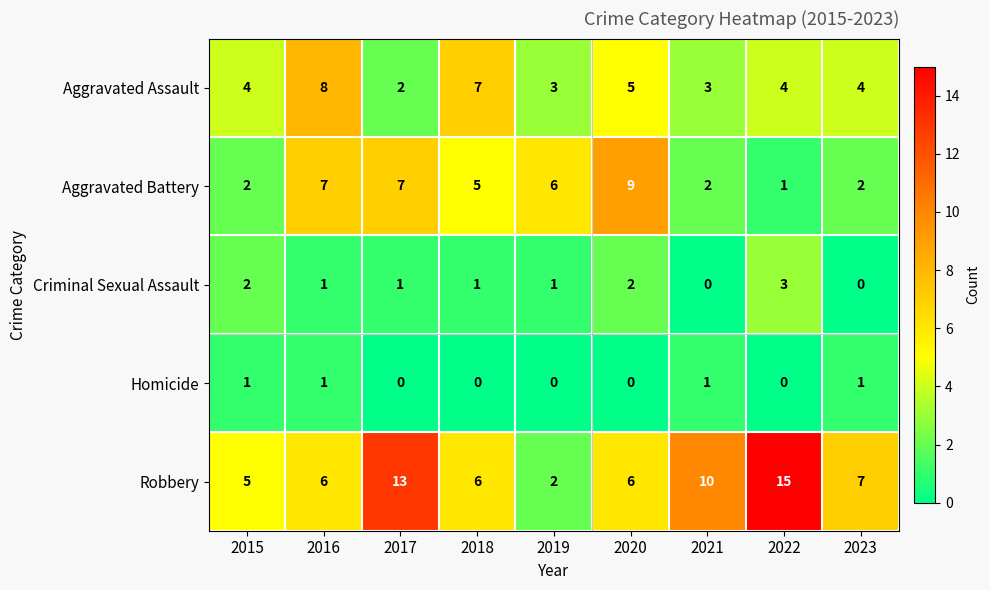

What is the approximate value of Aggravated Battery at 2018?

5